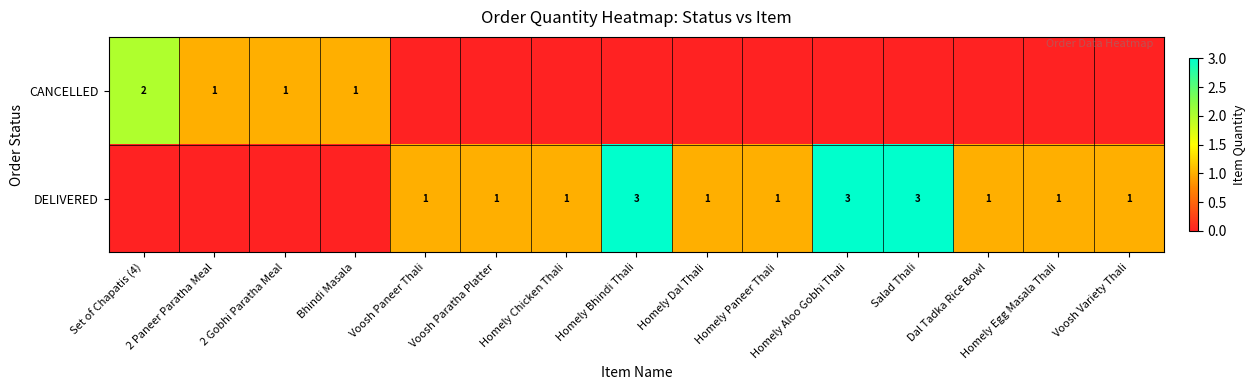

The CANCELLED series shows 2 at 2 Paneer Paratha Meal. True or false?

False